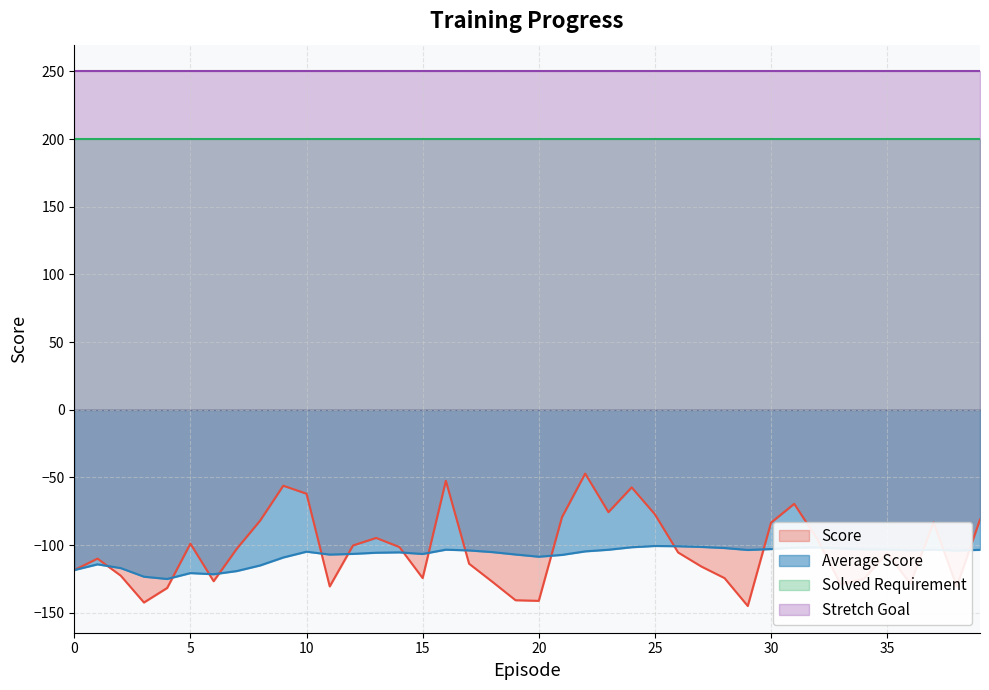

How many lines are shown in the chart?

4